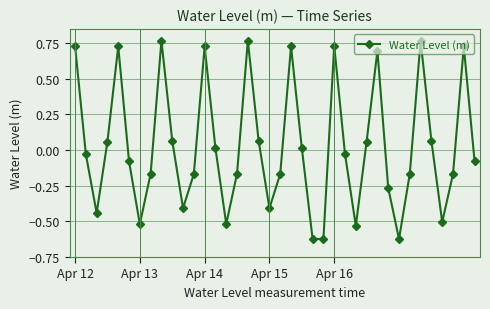

What is the difference between the maximum and minimum values?

1.4